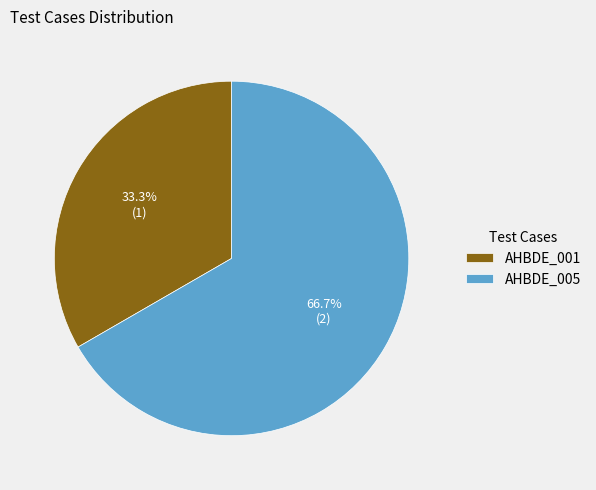

Rank the categories by value from lowest to highest.

AHBDE_001, AHBDE_005